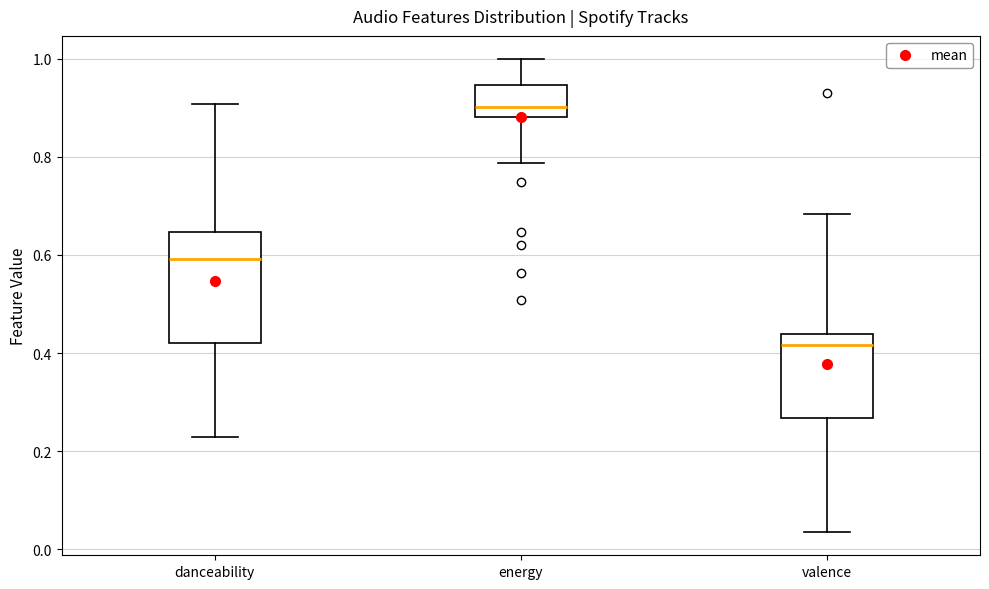

Which box's median line is the lowest?

valence